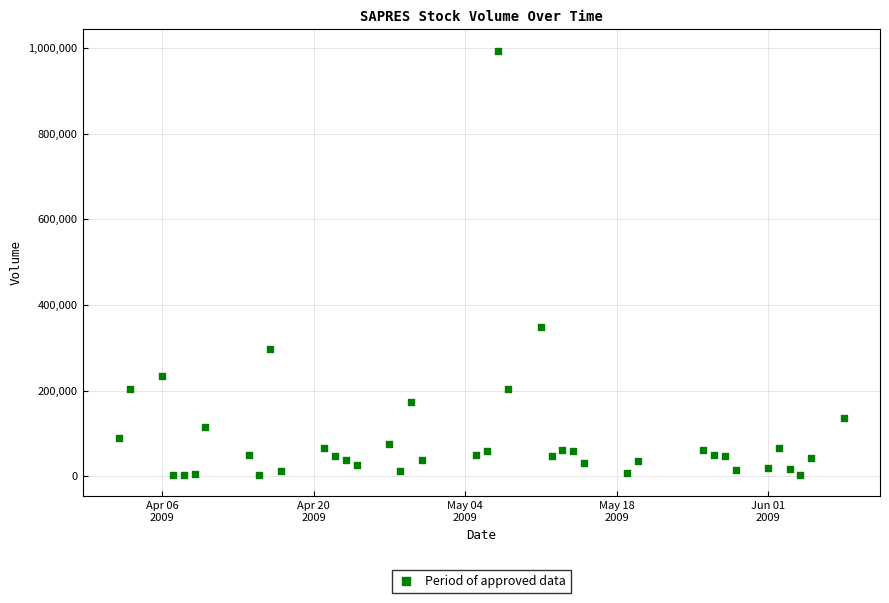

What Y value in the scatter plot is closest to 498400?

349400